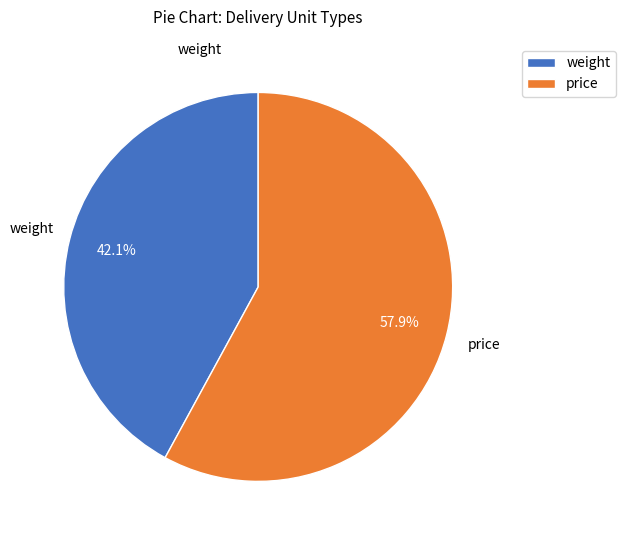

Does weight represent more than half of the total?

No